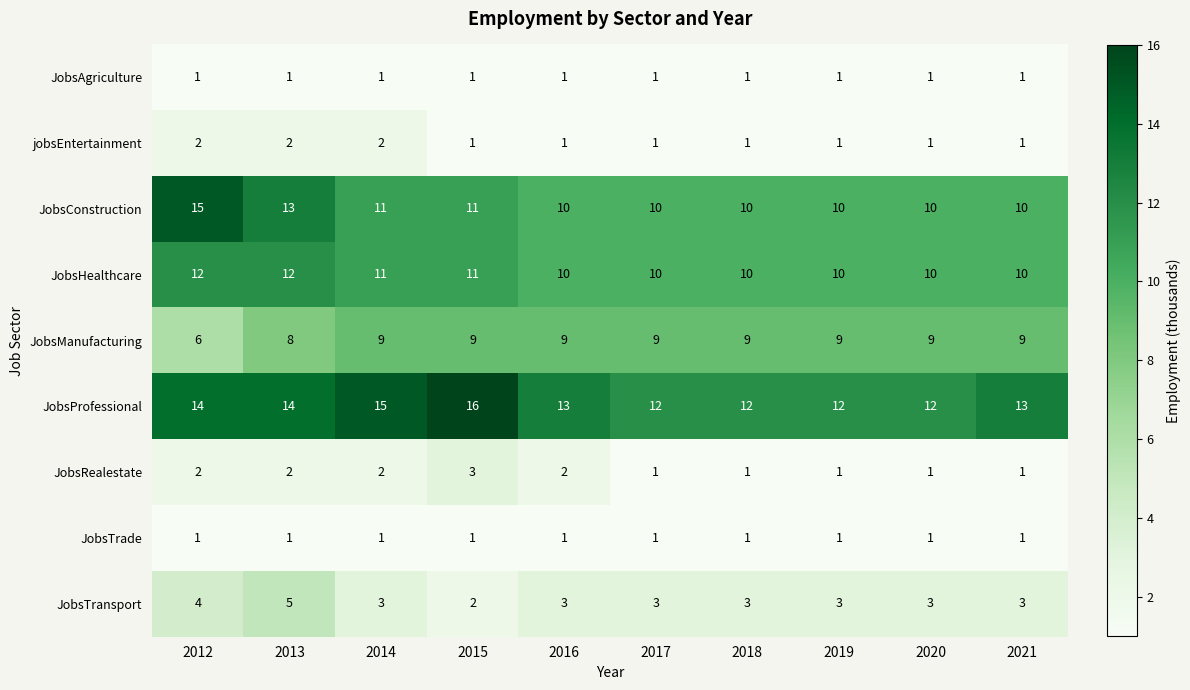

What is the greatest value displayed?

16